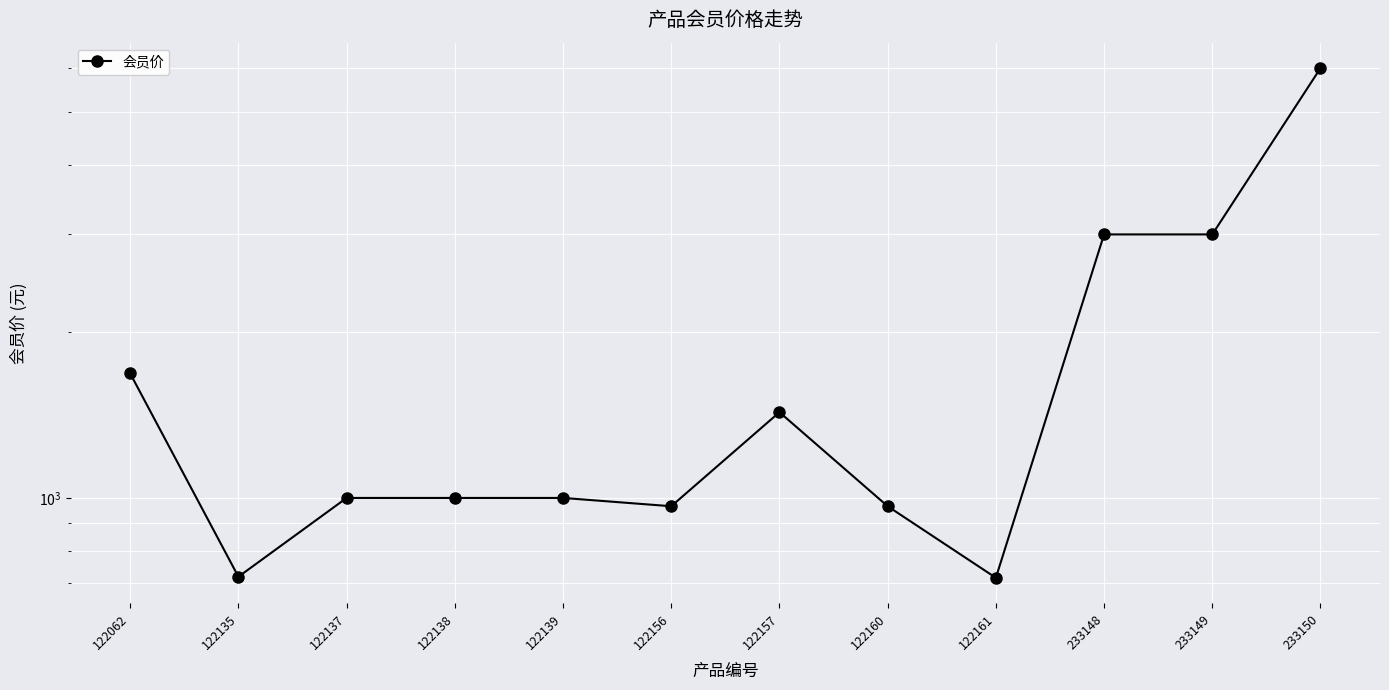

What is the value of the 12th point from the left?

6000.0